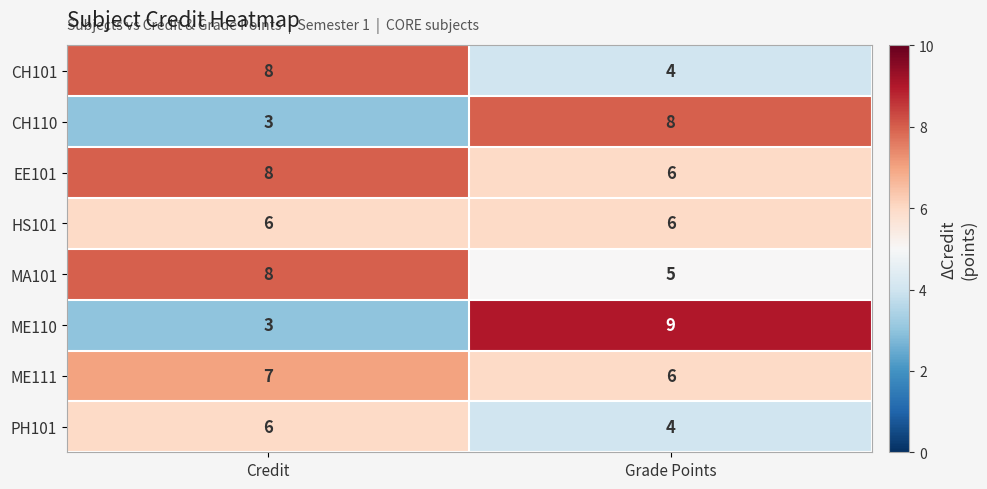

At which category is the sum across all series the highest?

Credit